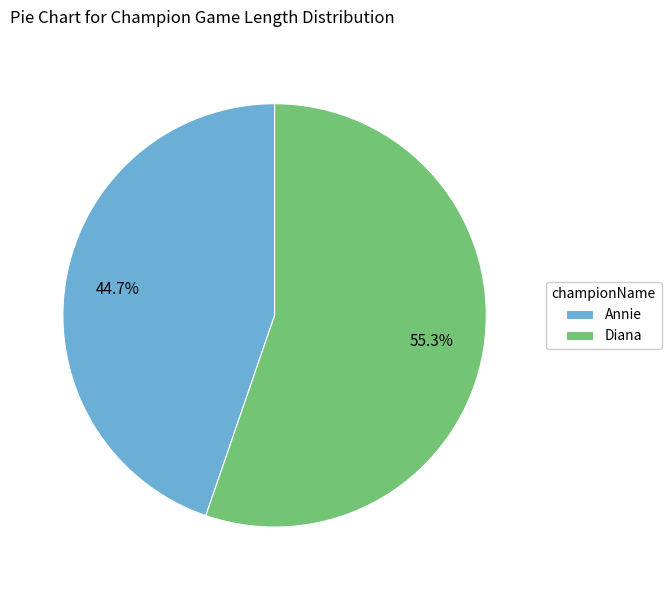

What is the smallest slice in the pie chart?

Annie